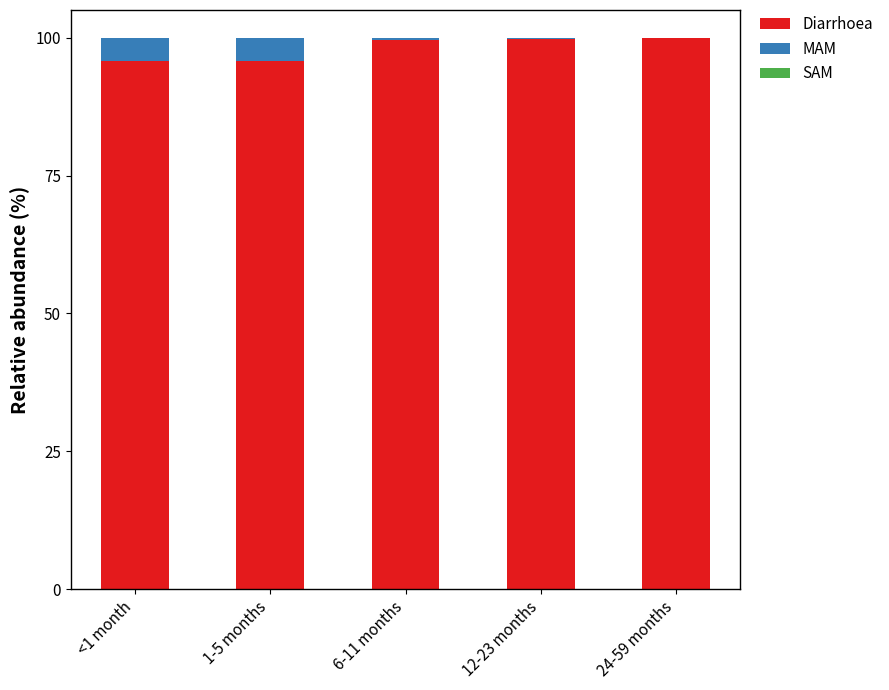

What is the highest value of the Diarrhoea series?

99.9